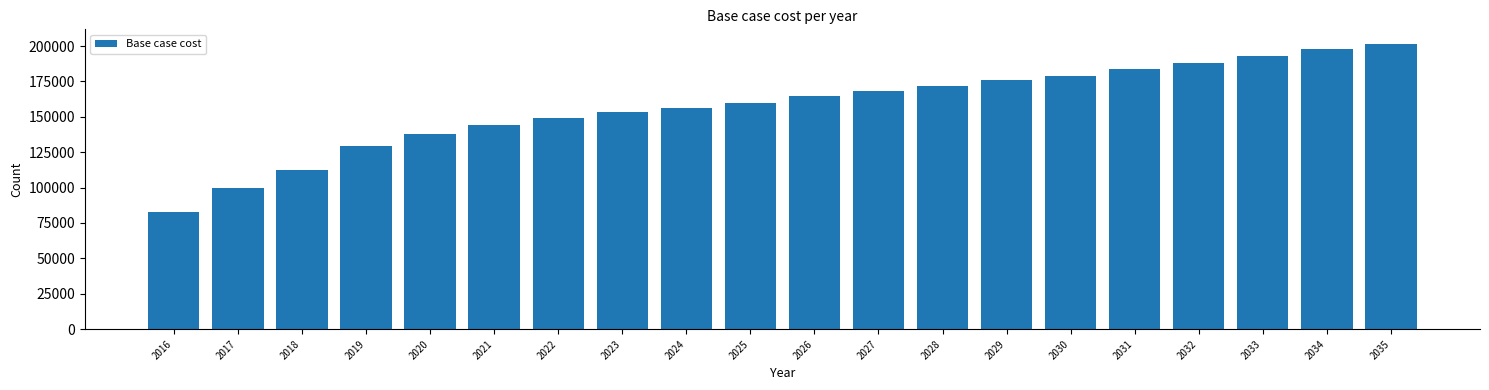

Reading left to right, transcribe all the data shown in this chart.

2016=83068.8	2017=99739.9	2018=112577.7	2019=129442.3	2020=138059.4	2021=144486.7	2022=149355.2	2023=153126.3	2024=156466.9	2025=160048.4	2026=164394.0	2027=168306.7	2028=171504.2	2029=175963.2	2030=179013.5	2031=184035.5	2032=188323.2	2033=193134.3	2034=197982.0	2035=201687.4